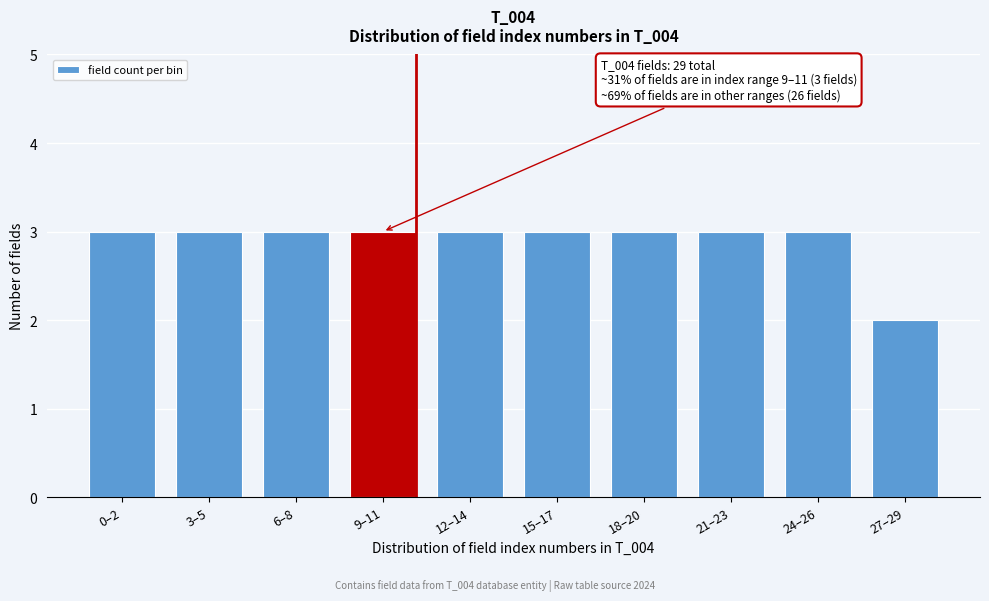

Reading left to right, what are all the values shown in this chart?

0–2=3	3–5=3	6–8=3	9–11=3	12–14=3	15–17=3	18–20=3	21–23=3	24–26=3	27–29=2